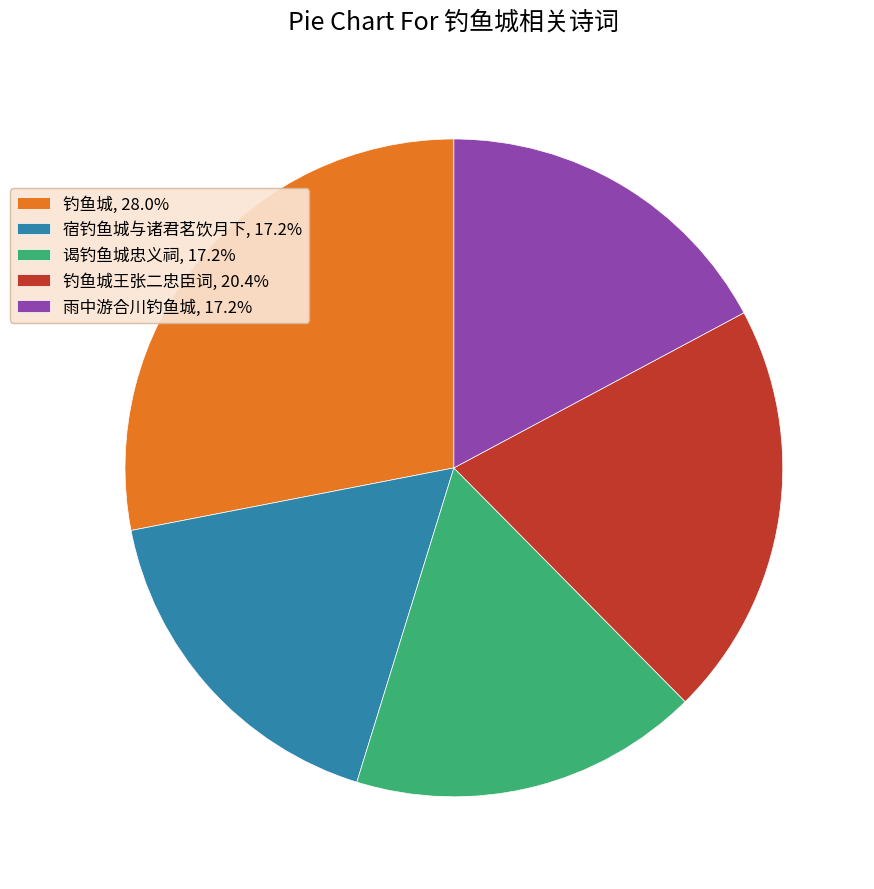

How many slices are in this pie chart?

5